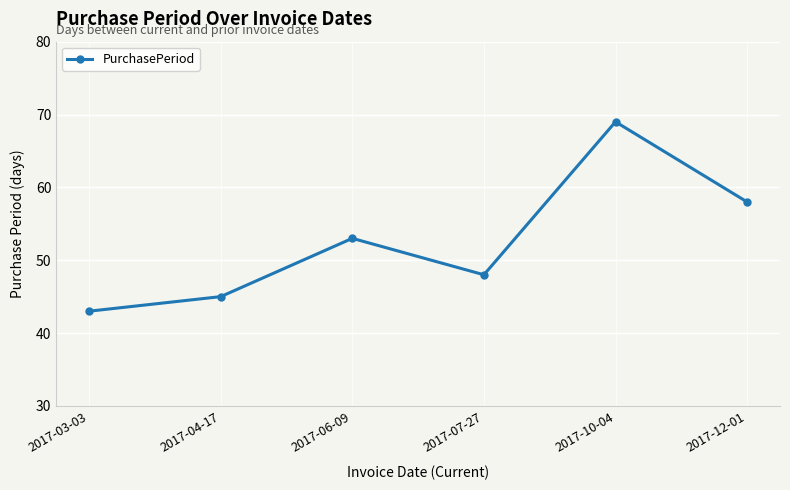

How many distinct data groups are displayed?

1